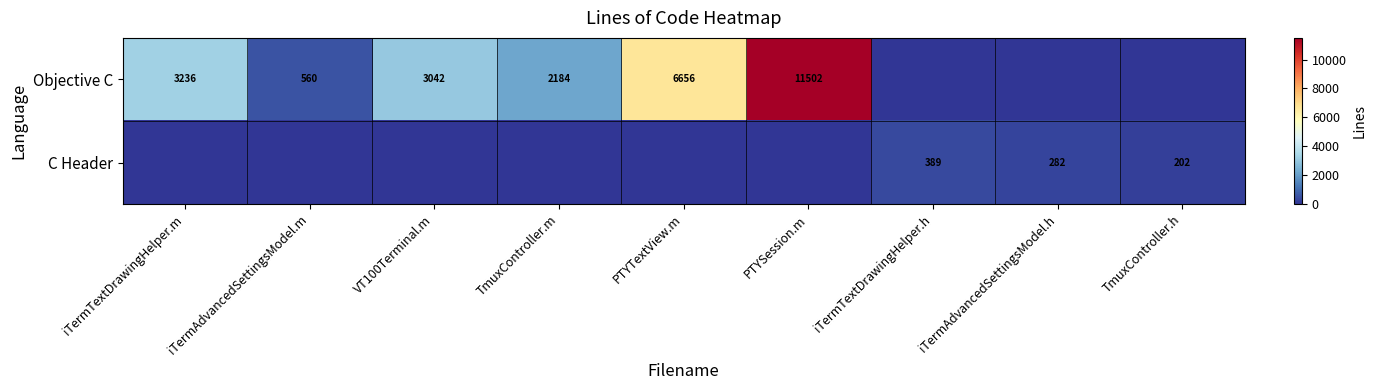

Is it true that C Header equals 351 at TmuxController.h?

False